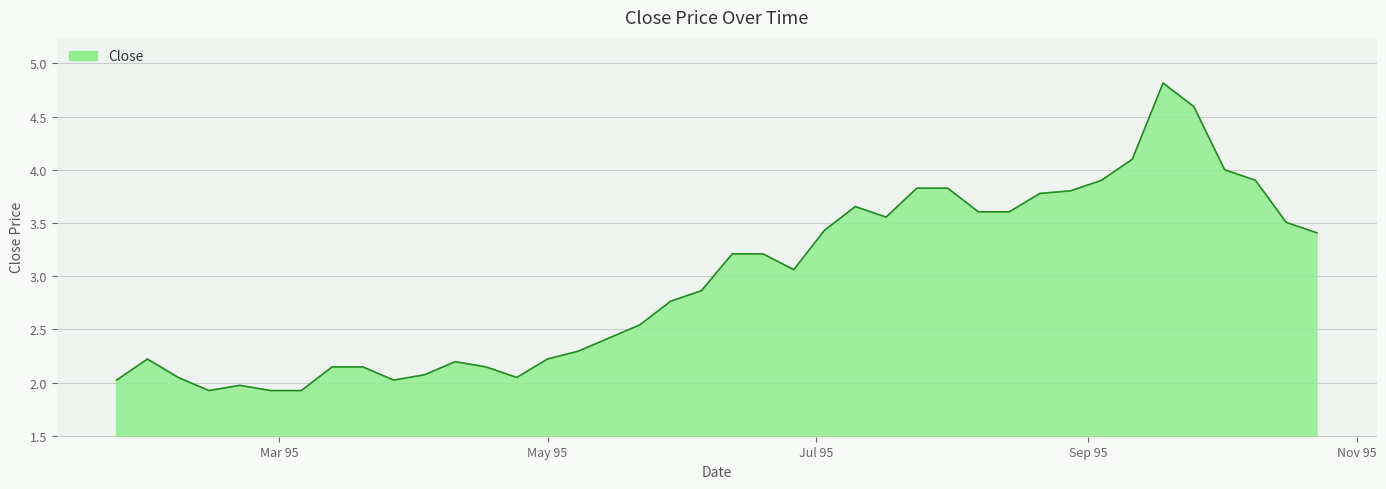

What is the difference between the maximum and minimum values?

2.9